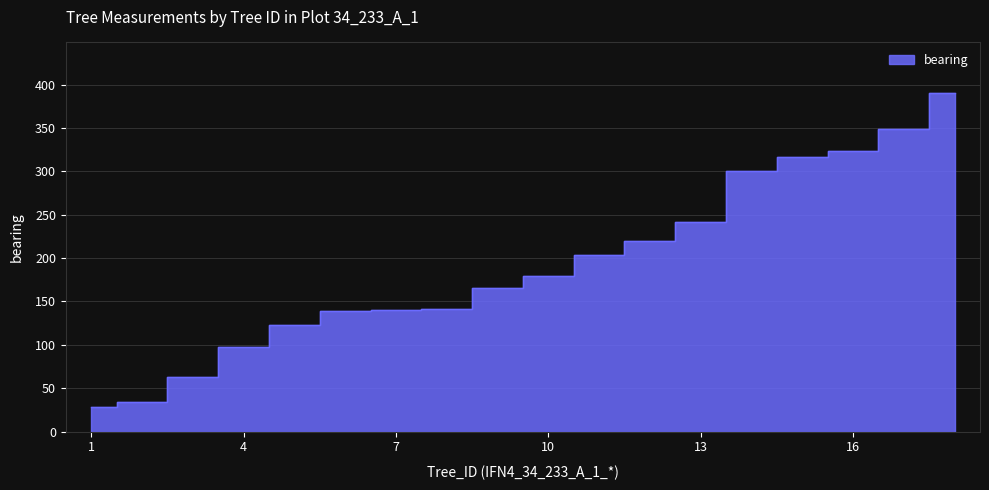

What is the maximum value shown in the chart?

390.0